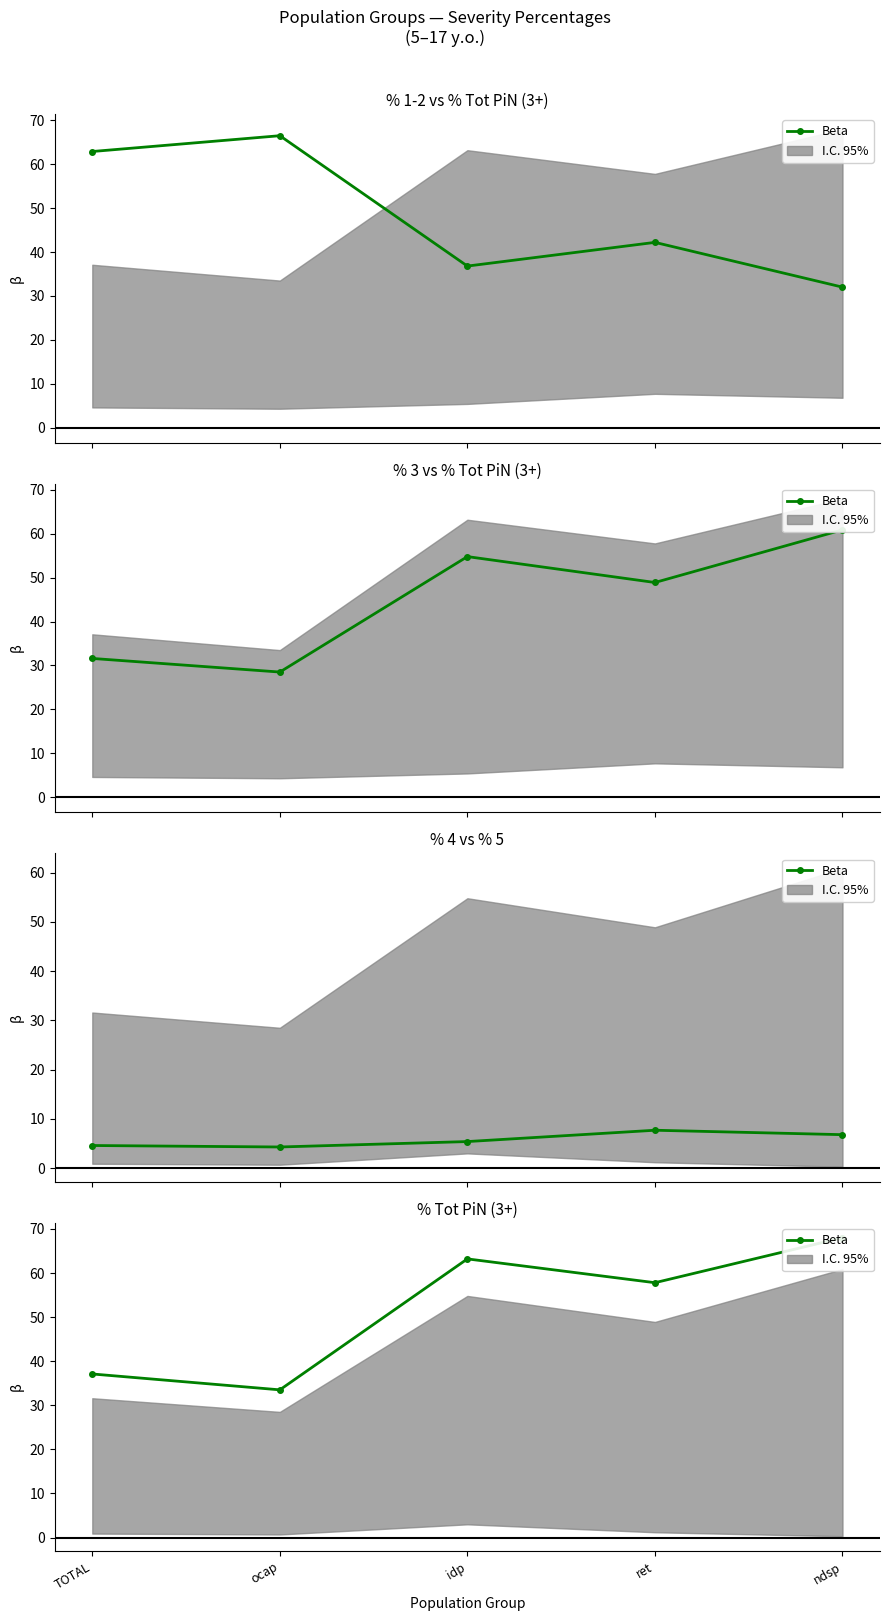

Reading left to right, list all the values displayed in this chart.

TOTAL=37.1	ocap=33.5	idp=63.2	ret=57.8	ndsp=68.0